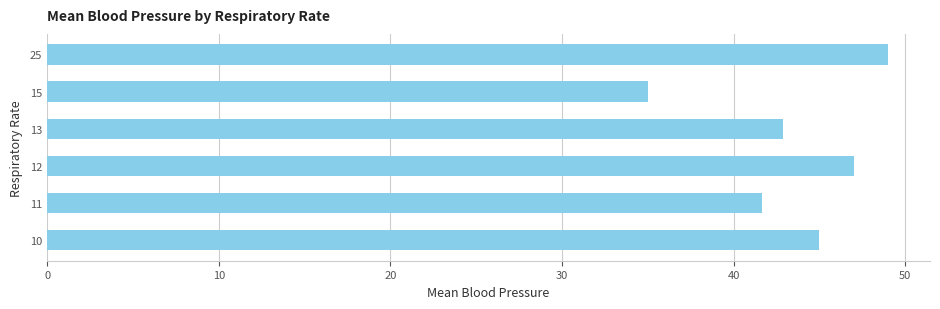

Rank the categories by value from highest to lowest.

25, 12, 10, 13, 11, 15